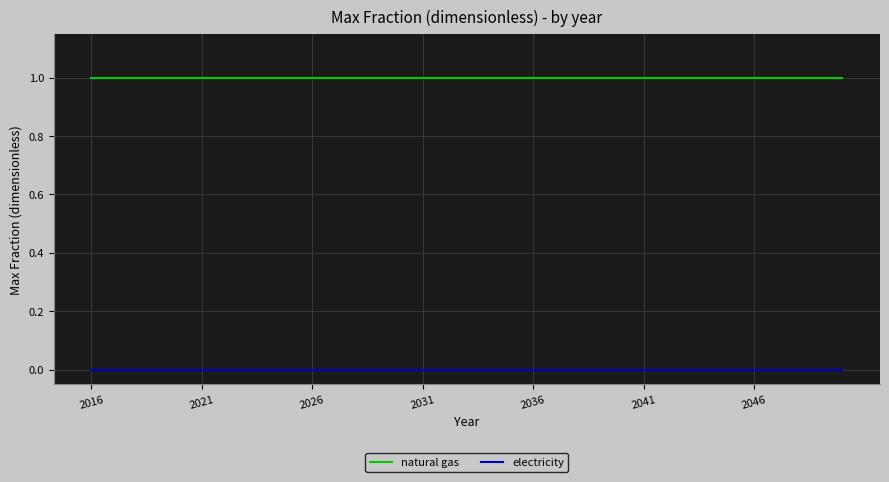

Which series has the largest total across all categories?

natural gas